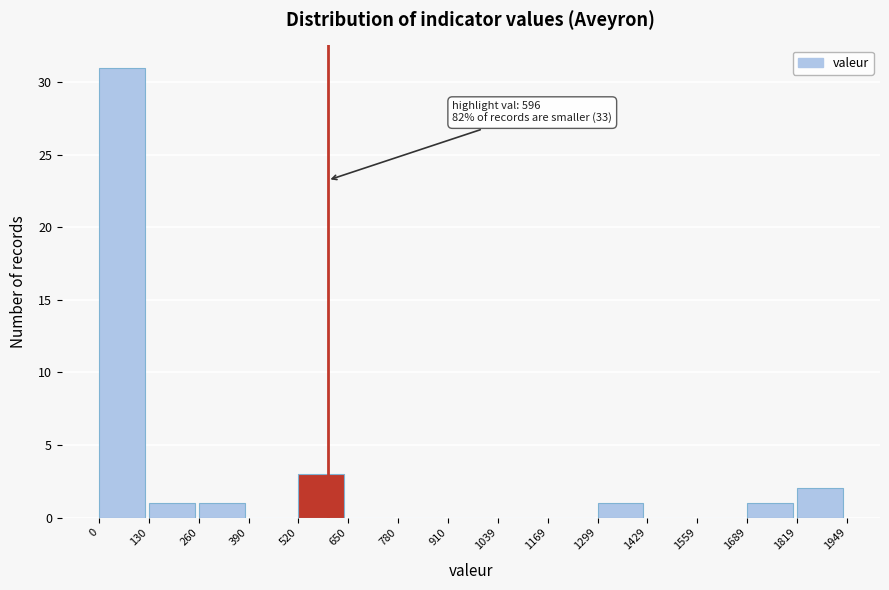

Which range on the x-axis has the tallest bar?

0 to 130